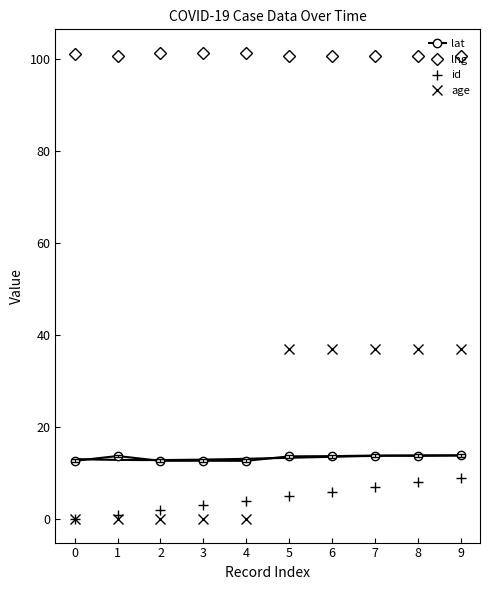

Is the value of lng at 3 greater than the value of lat at 7?

Yes